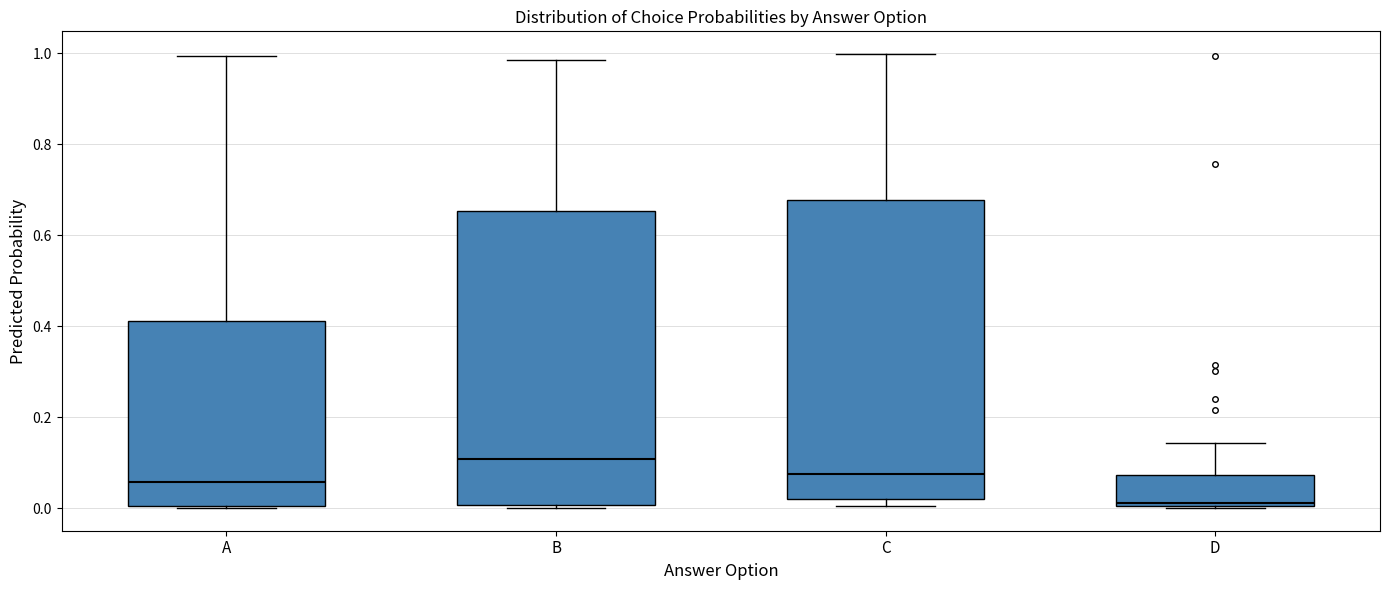

Reading left to right, transcribe this box plot: for each box, give where its median line is, the range the box spans, and where its two whiskers end, as read against the y-axis. The values are not printed on the chart, so give them approximately, as read against the axis.

A: median 0.06, box 0.00 to 0.42, whiskers 0.00 to 1.00
B: median 0.10, box 0.00 to 0.66, whiskers 0.00 (just below the box's lower edge) to 0.98
C: median 0.08, box 0.02 to 0.68, whiskers 0.00 to 1.00
D: median 0.02, box 0.00 to 0.08, whiskers 0.00 to 0.14